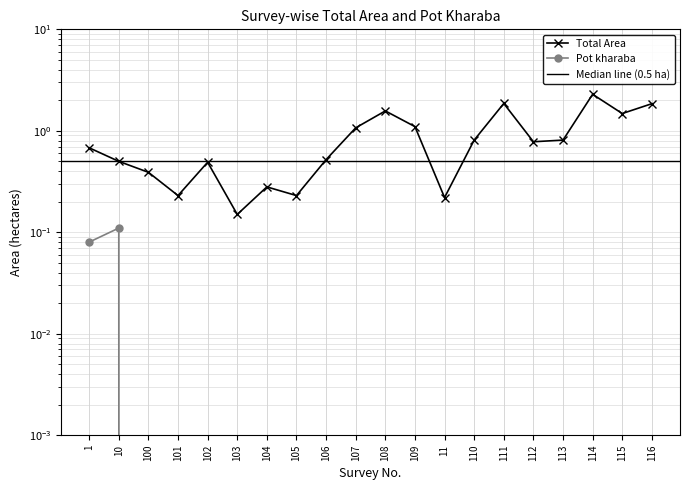

How many values in the Pot kharaba series exceed 0?

2